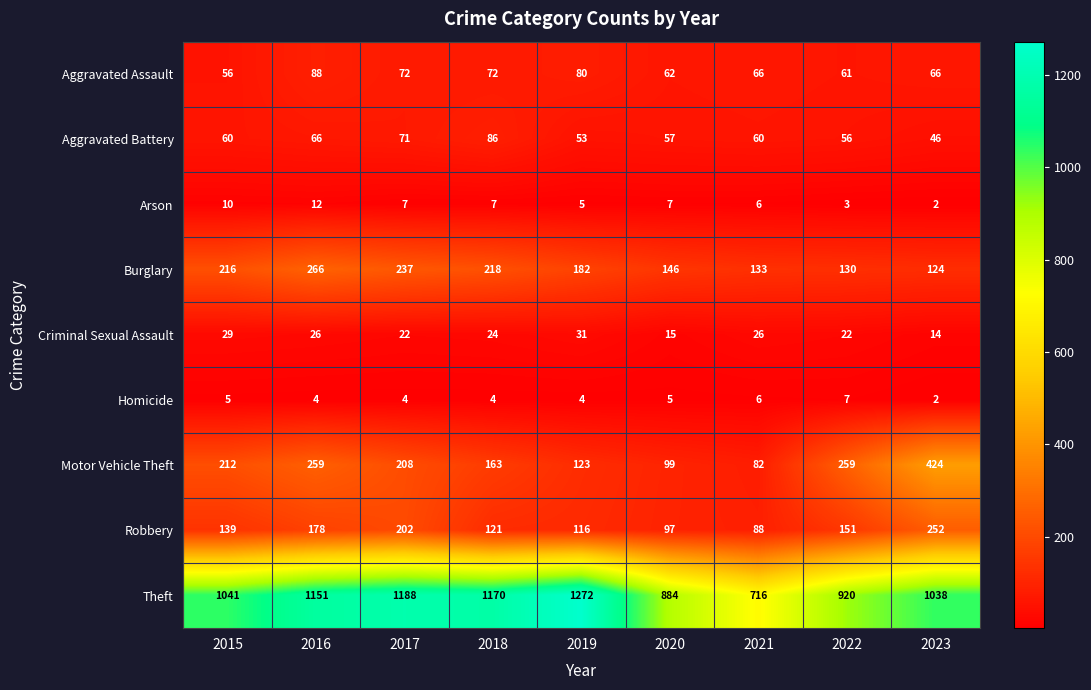

At which category does the chart reach its minimum across all series?

2023